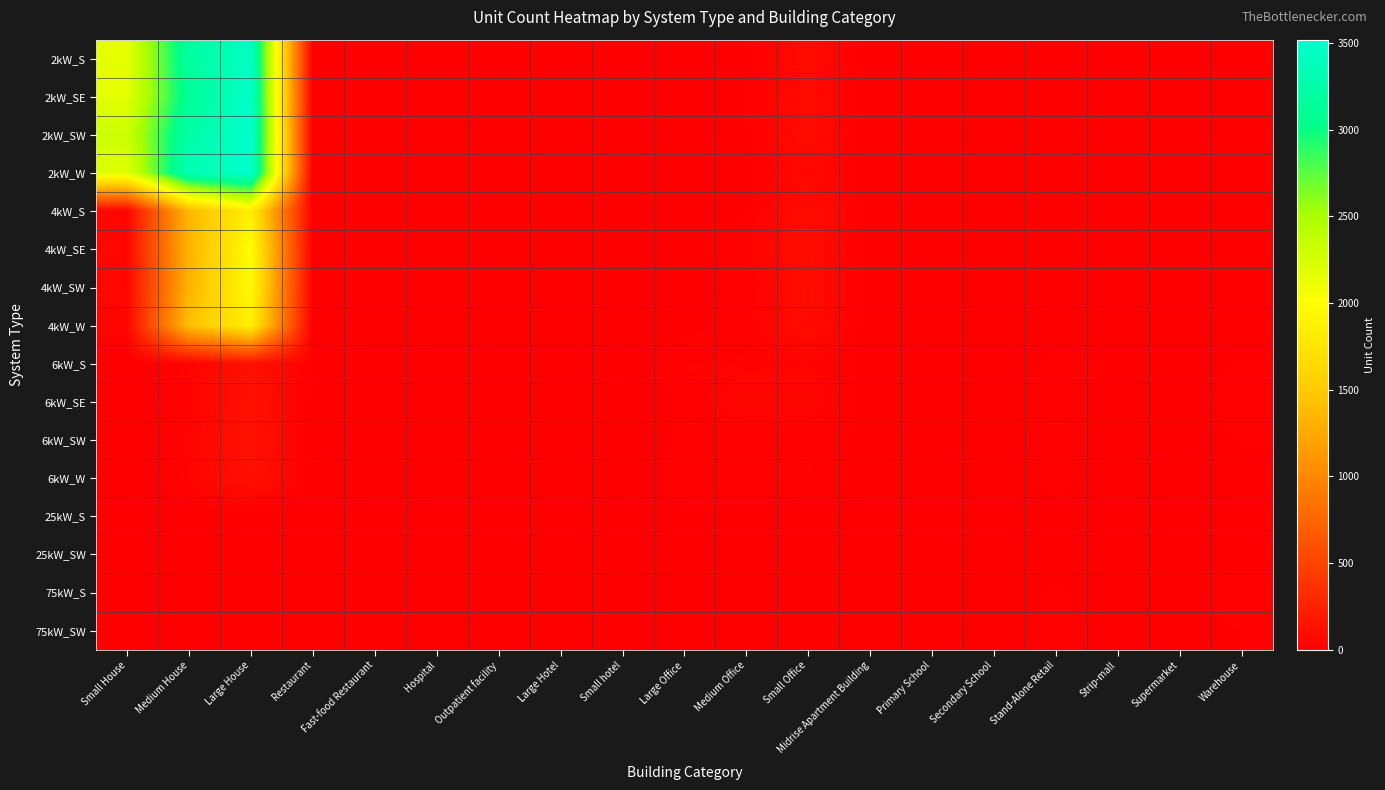

Reading left to right, what are all the values shown in this chart?

2kW_S: Small House=2165	Medium House=3188	Large House=3459	Restaurant=6	Fast-food Restaurant=10	Hospital=0	Outpatient facility=2	Large Hotel=0	Small hotel=0	Large Office=0	Medium Office=11	Small Office=80	Midrise Apartment Building=0	Primary School=0	Secondary School=0	Stand-Alone Retail=2	Strip-mall=1	Supermarket=0	Warehouse=0
2kW_SE: Small House=2178	Medium House=3121	Large House=3493	Restaurant=2	Fast-food Restaurant=10	Hospital=0	Outpatient facility=1	Large Hotel=0	Small hotel=0	Large Office=0	Medium Office=14	Small Office=76	Midrise Apartment Building=0	Primary School=0	Secondary School=0	Stand-Alone Retail=1	Strip-mall=0	Supermarket=0	Warehouse=0
2kW_SW: Small House=2308	Medium House=3241	Large House=3520	Restaurant=5	Fast-food Restaurant=10	Hospital=0	Outpatient facility=0	Large Hotel=0	Small hotel=1	Large Office=1	Medium Office=11	Small Office=84	Midrise Apartment Building=0	Primary School=0	Secondary School=0	Stand-Alone Retail=1	Strip-mall=2	Supermarket=0	Warehouse=0
2kW_W: Small House=2198	Medium House=3334	Large House=3507	Restaurant=10	Fast-food Restaurant=6	Hospital=0	Outpatient facility=0	Large Hotel=0	Small hotel=1	Large Office=2	Medium Office=8	Small Office=63	Midrise Apartment Building=0	Primary School=0	Secondary School=0	Stand-Alone Retail=1	Strip-mall=0	Supermarket=0	Warehouse=1
4kW_S: Small House=57	Medium House=1358	Large House=1861	Restaurant=5	Fast-food Restaurant=4	Hospital=0	Outpatient facility=1	Large Hotel=2	Small hotel=0	Large Office=3	Medium Office=12	Small Office=93	Midrise Apartment Building=1	Primary School=0	Secondary School=1	Stand-Alone Retail=2	Strip-mall=0	Supermarket=0	Warehouse=0
4kW_SE: Small House=55	Medium House=1323	Large House=1993	Restaurant=2	Fast-food Restaurant=5	Hospital=0	Outpatient facility=1	Large Hotel=0	Small hotel=3	Large Office=5	Medium Office=31	Small Office=90	Midrise Apartment Building=3	Primary School=0	Secondary School=1	Stand-Alone Retail=1	Strip-mall=1	Supermarket=1	Warehouse=4
4kW_SW: Small House=55	Medium House=1314	Large House=1961	Restaurant=7	Fast-food Restaurant=6	Hospital=0	Outpatient facility=2	Large Hotel=0	Small hotel=0	Large Office=5	Medium Office=20	Small Office=90	Midrise Apartment Building=2	Primary School=0	Secondary School=1	Stand-Alone Retail=7	Strip-mall=2	Supermarket=0	Warehouse=4
4kW_W: Small House=43	Medium House=1416	Large House=1862	Restaurant=6	Fast-food Restaurant=6	Hospital=0	Outpatient facility=2	Large Hotel=0	Small hotel=0	Large Office=7	Medium Office=20	Small Office=87	Midrise Apartment Building=0	Primary School=0	Secondary School=0	Stand-Alone Retail=2	Strip-mall=2	Supermarket=0	Warehouse=3
6kW_S: Small House=0	Medium House=34	Large House=129	Restaurant=6	Fast-food Restaurant=1	Hospital=1	Outpatient facility=3	Large Hotel=1	Small hotel=1	Large Office=30	Medium Office=30	Small Office=34	Midrise Apartment Building=8	Primary School=3	Secondary School=0	Stand-Alone Retail=20	Strip-mall=13	Supermarket=5	Warehouse=15
6kW_SE: Small House=0	Medium House=27	Large House=136	Restaurant=5	Fast-food Restaurant=0	Hospital=0	Outpatient facility=6	Large Hotel=0	Small hotel=1	Large Office=16	Medium Office=47	Small Office=45	Midrise Apartment Building=7	Primary School=1	Secondary School=6	Stand-Alone Retail=23	Strip-mall=5	Supermarket=1	Warehouse=25
6kW_SW: Small House=0	Medium House=38	Large House=140	Restaurant=2	Fast-food Restaurant=0	Hospital=1	Outpatient facility=6	Large Hotel=0	Small hotel=1	Large Office=18	Medium Office=25	Small Office=24	Midrise Apartment Building=8	Primary School=4	Secondary School=3	Stand-Alone Retail=29	Strip-mall=2	Supermarket=1	Warehouse=15
6kW_W: Small House=0	Medium House=33	Large House=124	Restaurant=3	Fast-food Restaurant=1	Hospital=2	Outpatient facility=4	Large Hotel=1	Small hotel=0	Large Office=22	Medium Office=26	Small Office=31	Midrise Apartment Building=6	Primary School=4	Secondary School=4	Stand-Alone Retail=21	Strip-mall=4	Supermarket=2	Warehouse=10
25kW_S: Small House=0	Medium House=0	Large House=0	Restaurant=0	Fast-food Restaurant=0	Hospital=1	Outpatient facility=1	Large Hotel=0	Small hotel=0	Large Office=14	Medium Office=5	Small Office=0	Midrise Apartment Building=2	Primary School=1	Secondary School=6	Stand-Alone Retail=5	Strip-mall=2	Supermarket=1	Warehouse=12
25kW_SW: Small House=0	Medium House=0	Large House=0	Restaurant=0	Fast-food Restaurant=0	Hospital=0	Outpatient facility=1	Large Hotel=0	Small hotel=0	Large Office=10	Medium Office=4	Small Office=0	Midrise Apartment Building=0	Primary School=1	Secondary School=3	Stand-Alone Retail=8	Strip-mall=3	Supermarket=3	Warehouse=9
75kW_S: Small House=0	Medium House=0	Large House=0	Restaurant=0	Fast-food Restaurant=0	Hospital=0	Outpatient facility=0	Large Hotel=0	Small hotel=0	Large Office=13	Medium Office=2	Small Office=0	Midrise Apartment Building=0	Primary School=3	Secondary School=6	Stand-Alone Retail=16	Strip-mall=4	Supermarket=6	Warehouse=24
75kW_SW: Small House=0	Medium House=0	Large House=0	Restaurant=0	Fast-food Restaurant=0	Hospital=1	Outpatient facility=4	Large Hotel=1	Small hotel=0	Large Office=10	Medium Office=9	Small Office=0	Midrise Apartment Building=0	Primary School=3	Secondary School=10	Stand-Alone Retail=19	Strip-mall=10	Supermarket=5	Warehouse=14